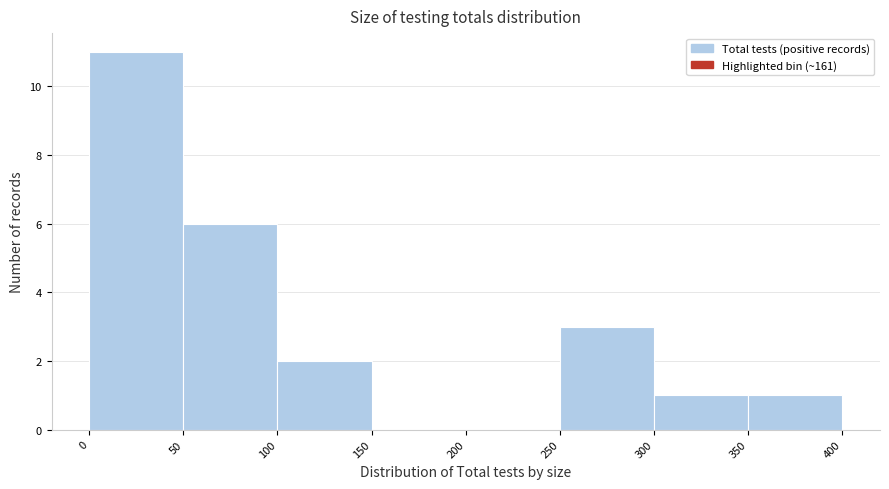

Reading left to right, transcribe this chart: for each bar, give the range it covers on the x-axis and its height. The values are not printed on the chart, so give them approximately, as read against the axis.

0 to 50: 11
50 to 100: 6
100 to 150: 2
150 to 200: 0
200 to 250: 0
250 to 300: 3
300 to 350: 1
350 to 400: 1